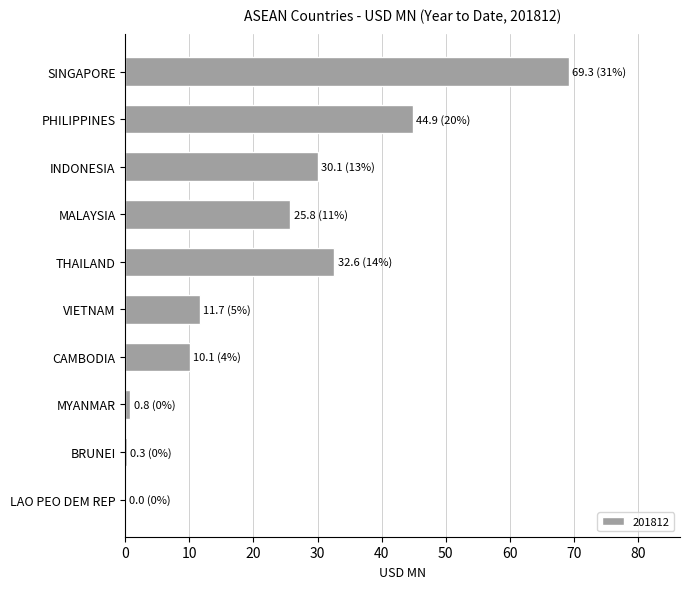

What is the greatest value displayed?

69.3